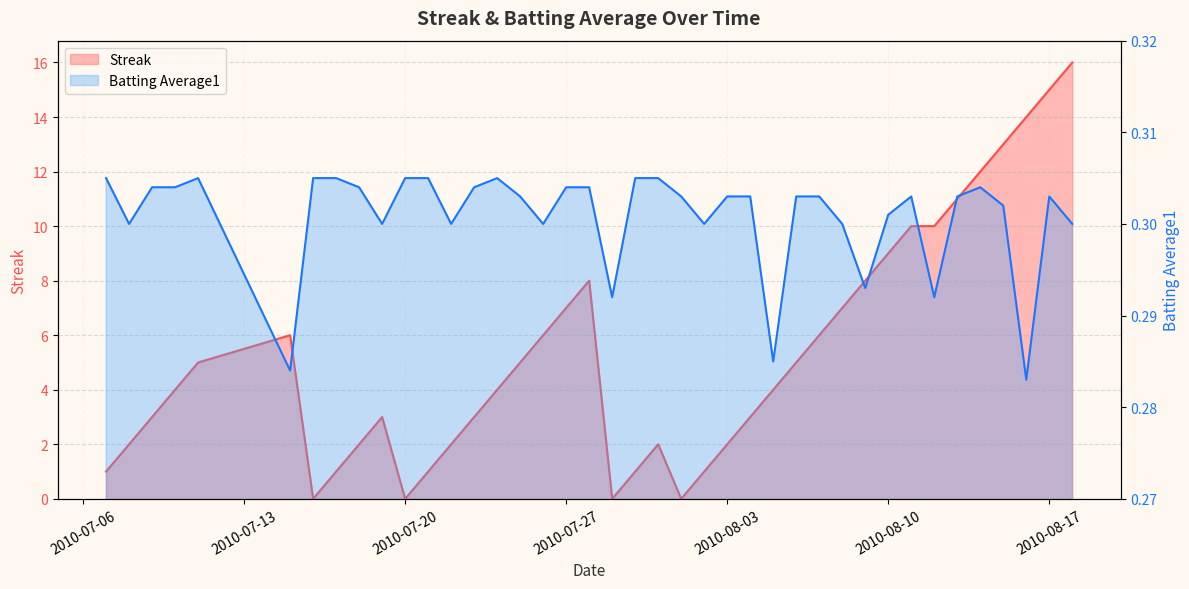

True or false: Streak has a value of 8.7 at 27.

False